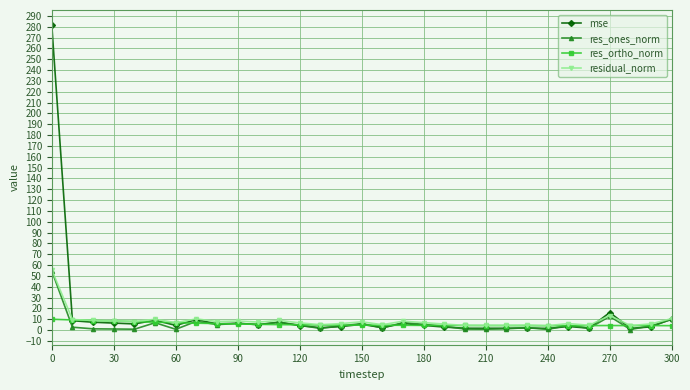

What is the greatest value displayed?

281.4